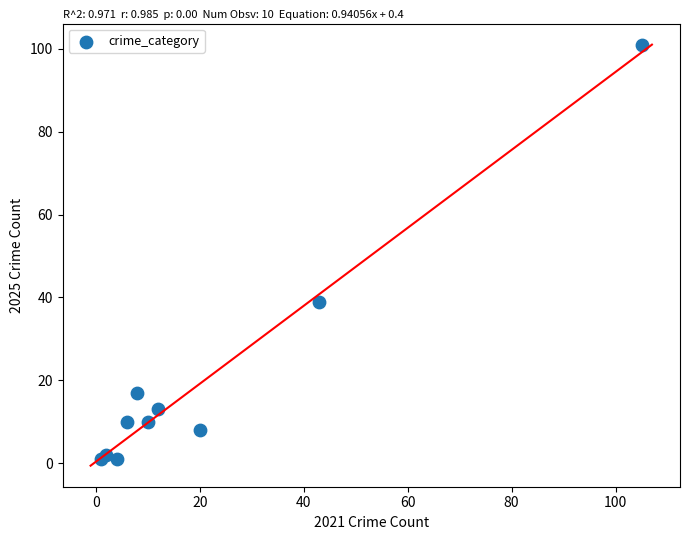

What Y value in the scatter plot is closest to 51?

39